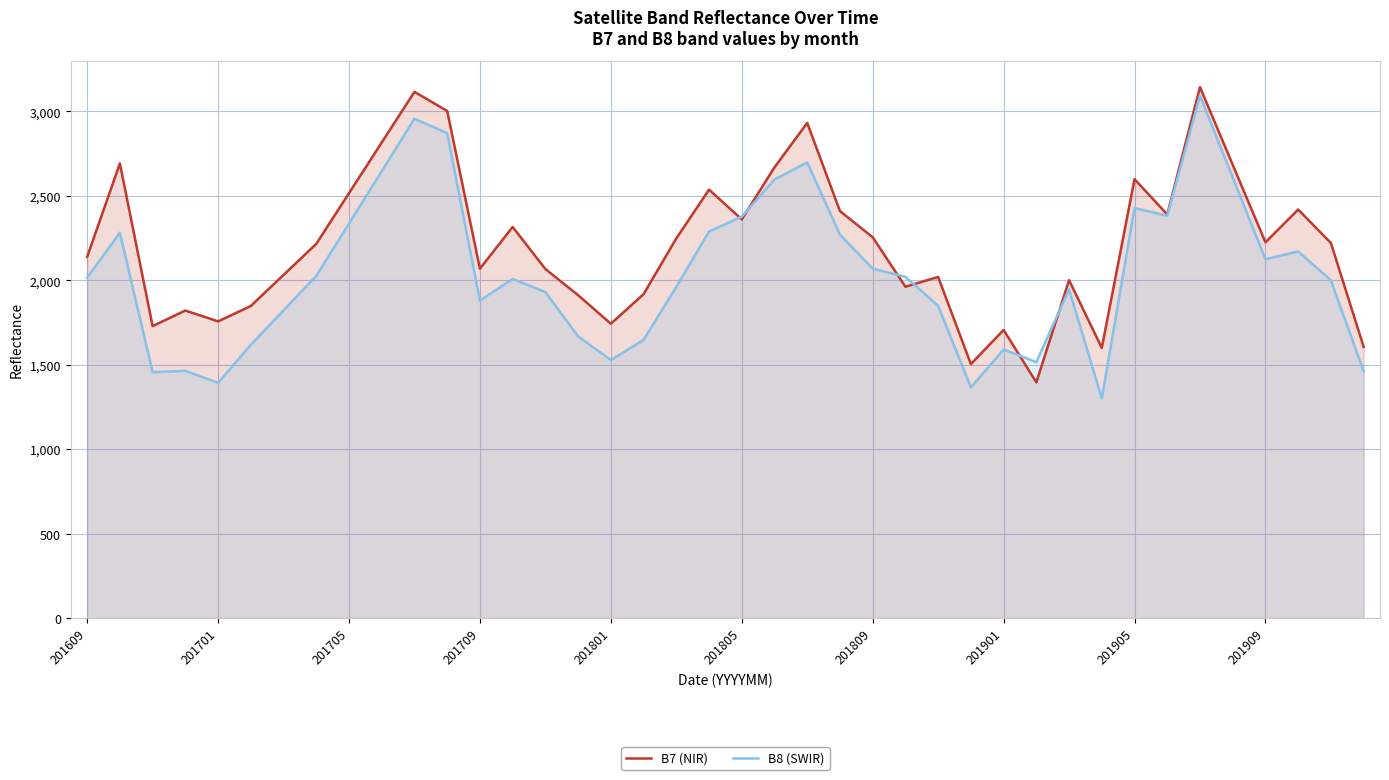

The B8 (SWIR) series shows 3067 at 201705. True or false?

False